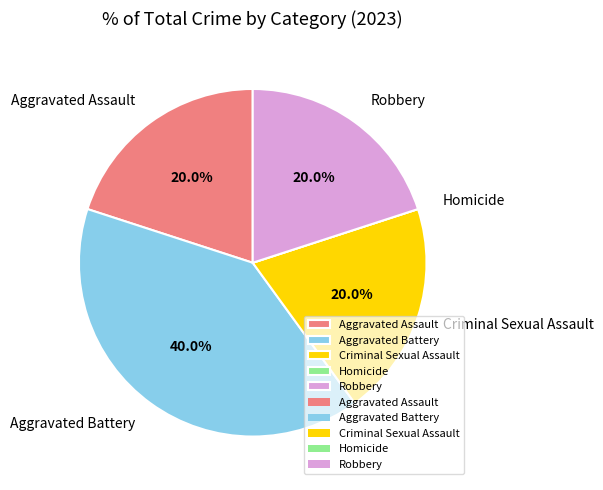

Is the sum of Aggravated Battery and Aggravated Assault greater than half?

Yes